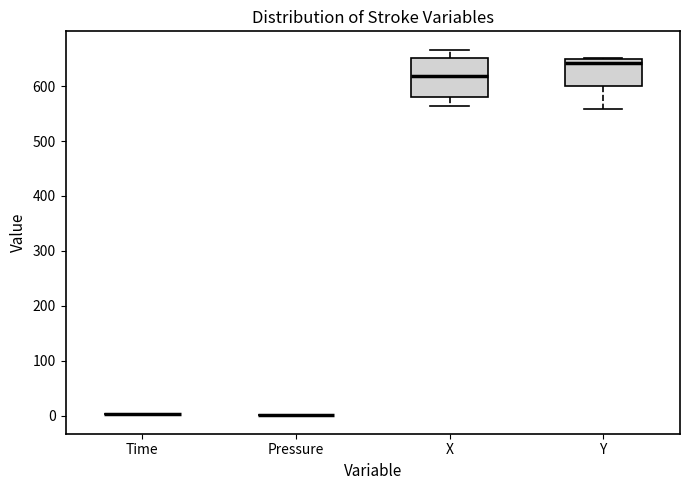

Reading left to right, transcribe this box plot: for each box, give where its median line is, the range the box spans, and where its two whiskers end, as read against the y-axis. The values are not printed on the chart, so give them approximately, as read against the axis.

Time: box collapsed to a line at 0, whiskers 0 to 0
Pressure: box collapsed to a line at 0, whiskers 0 to 0
X: median 620, box 580 to 650, whiskers 560 to 670
Y: median 640, box 600 to 650, whiskers 560 to 650